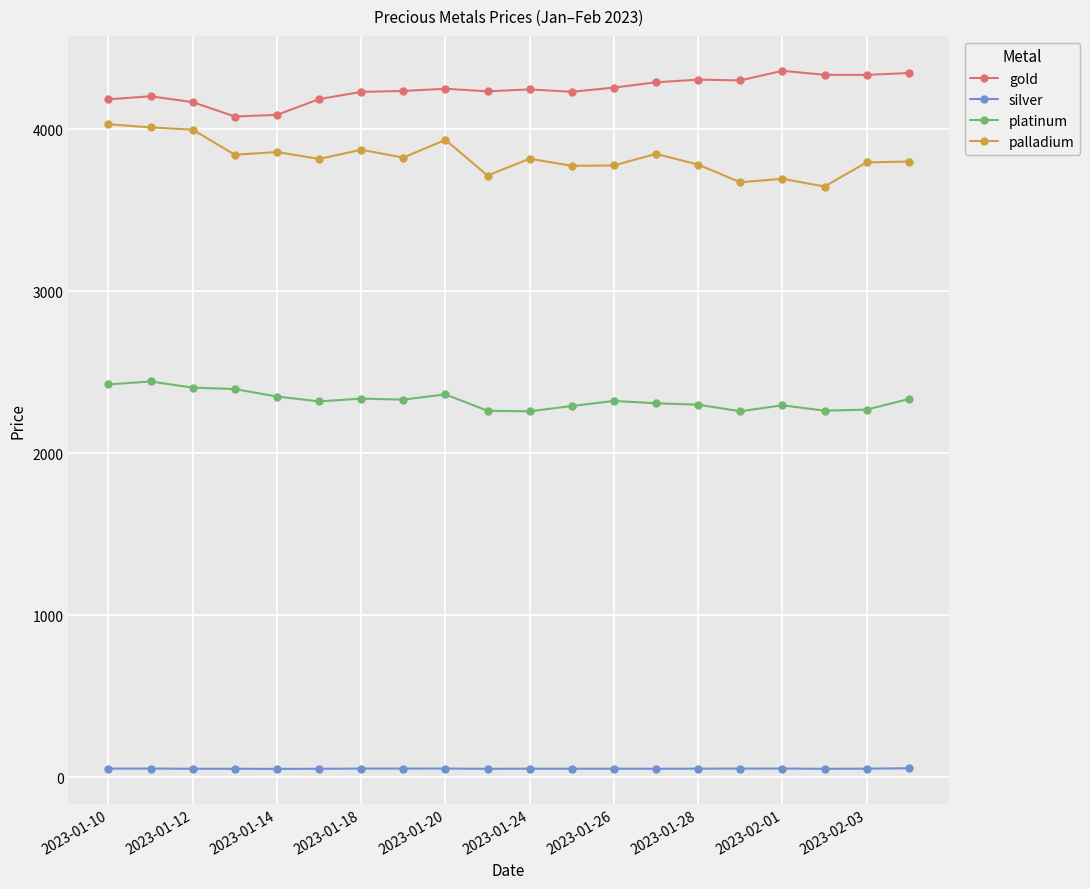

What is the maximum value shown in the chart?

4362.3